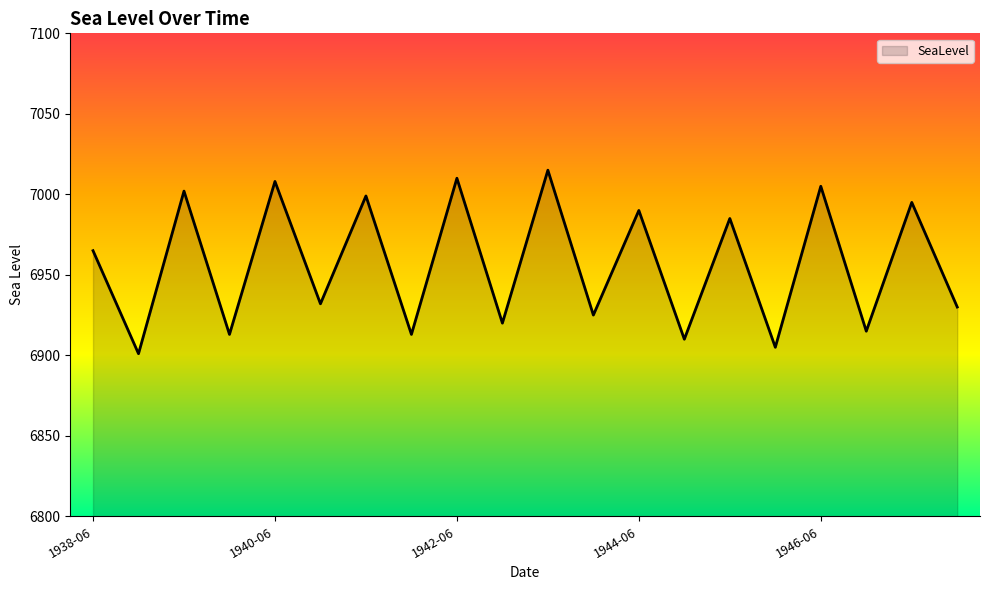

Reading right to left, what are all the values shown in this chart?

6930	6995	6915	7005	6905	6985	6910	6990	6925	7015	6920	7010	6913	6999	6932	7008	6913	7002	6901	6965